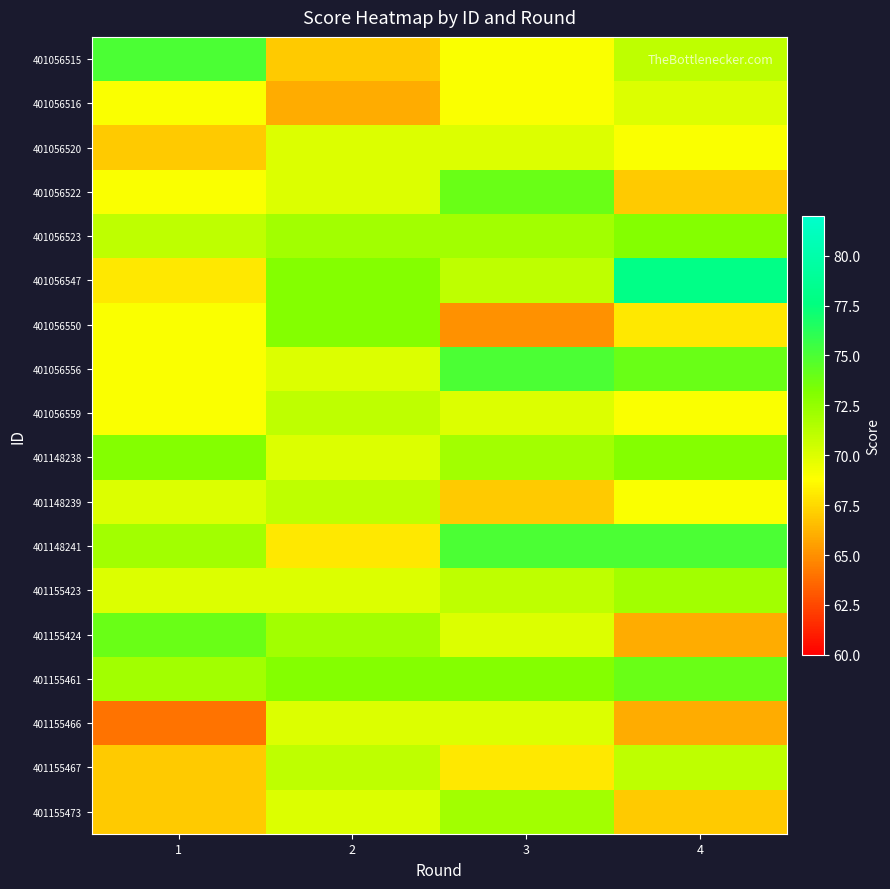

Reading left to right, list all the values displayed in this chart.

401056515: 1=75	2=67	3=69	4=71
401056516: 1=69	2=66	3=69	4=70
401056520: 1=67	2=70	3=70	4=69
401056522: 1=69	2=70	3=74	4=67
401056523: 1=71	2=72	3=72	4=73
401056547: 1=68	2=73	3=71	4=78
401056550: 1=69	2=73	3=65	4=68
401056556: 1=69	2=70	3=75	4=74
401056559: 1=69	2=71	3=70	4=69
401148238: 1=73	2=70	3=72	4=73
401148239: 1=70	2=71	3=67	4=69
401148241: 1=72	2=68	3=75	4=75
401155423: 1=70	2=70	3=71	4=72
401155424: 1=74	2=72	3=70	4=66
401155461: 1=72	2=73	3=73	4=74
401155466: 1=64	2=70	3=70	4=66
401155467: 1=67	2=71	3=68	4=71
401155473: 1=67	2=70	3=72	4=67